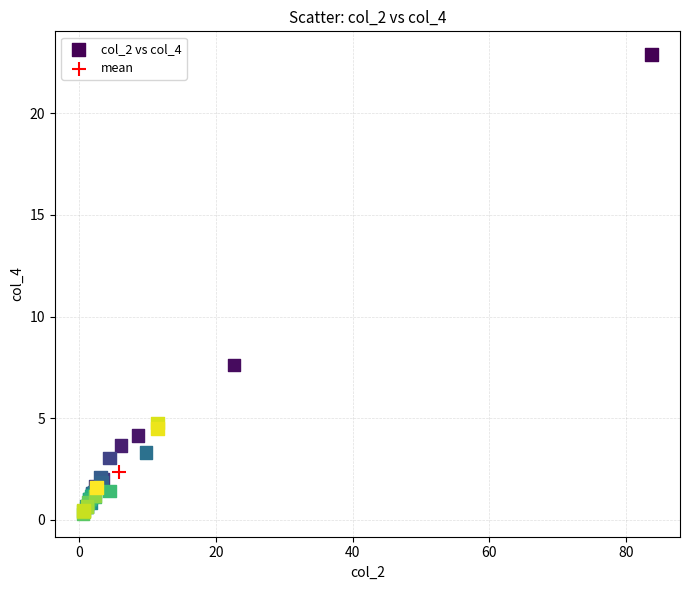

What are all the series names shown in the legend?

col_2 vs col_4, mean